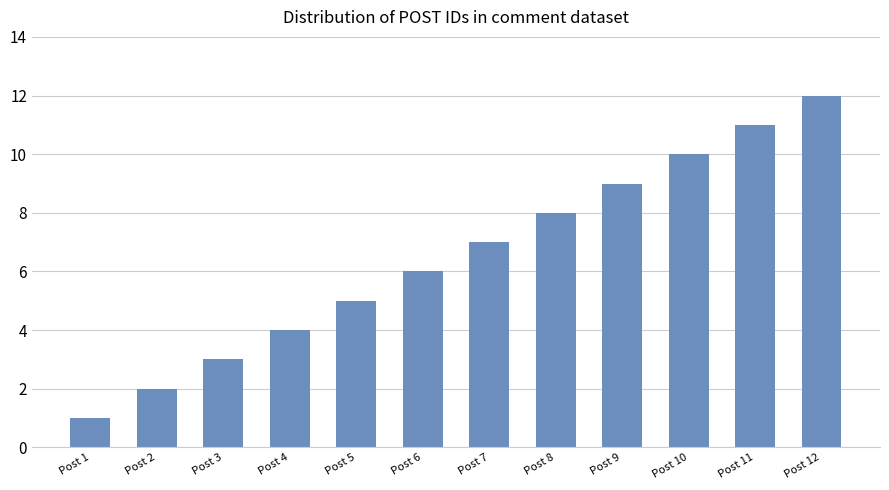

Reading left to right, extract all data points from this chart.

1	2	3	4	5	6	7	8	9	10	11	12